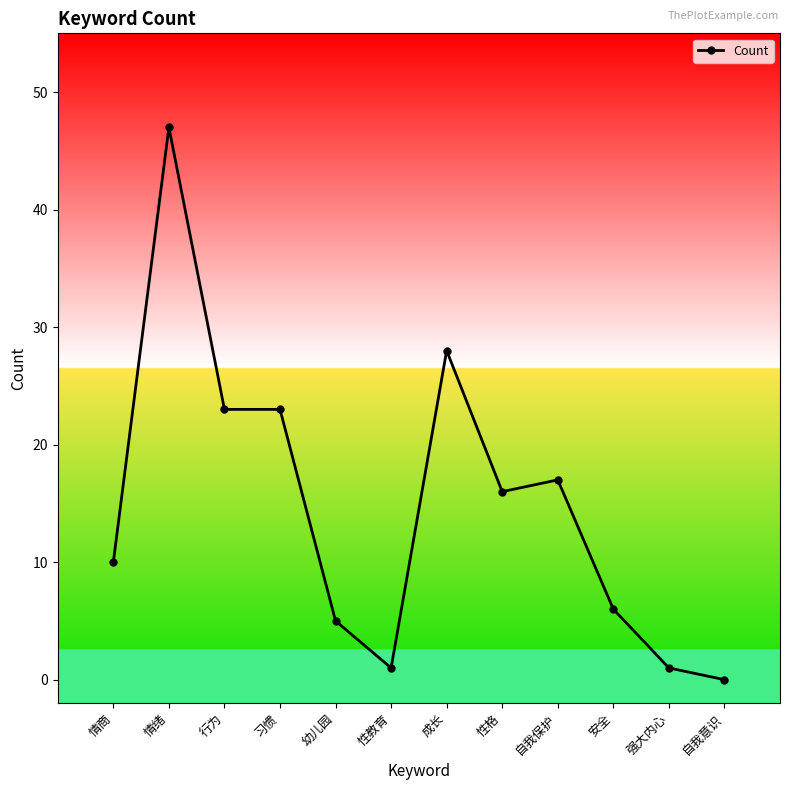

What is the maximum value shown in the chart?

47